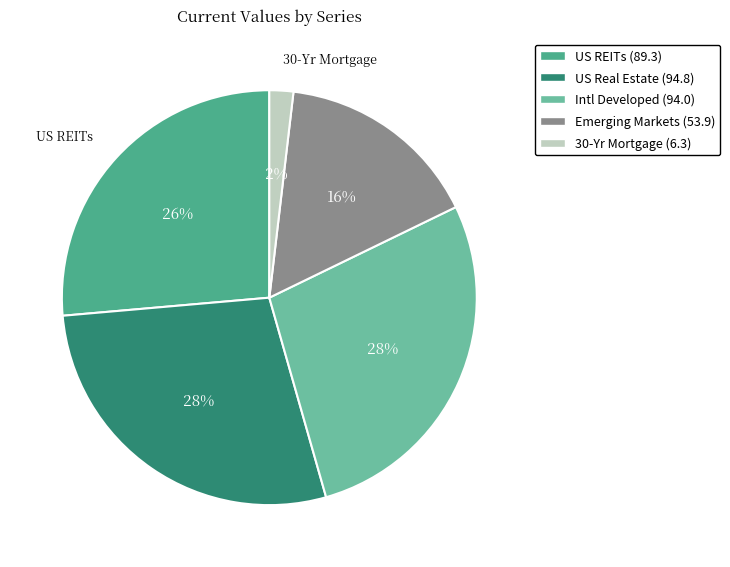

Is there any slice that represents more than half of the pie?

No